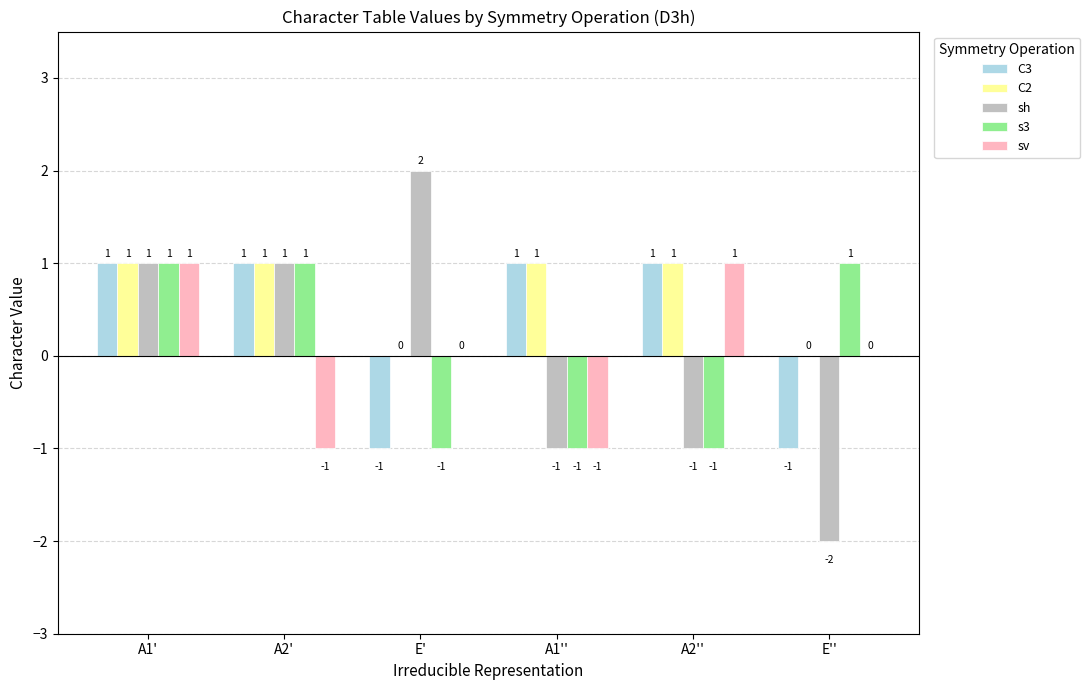

The value of sh at A1'' is 0. True or false?

False